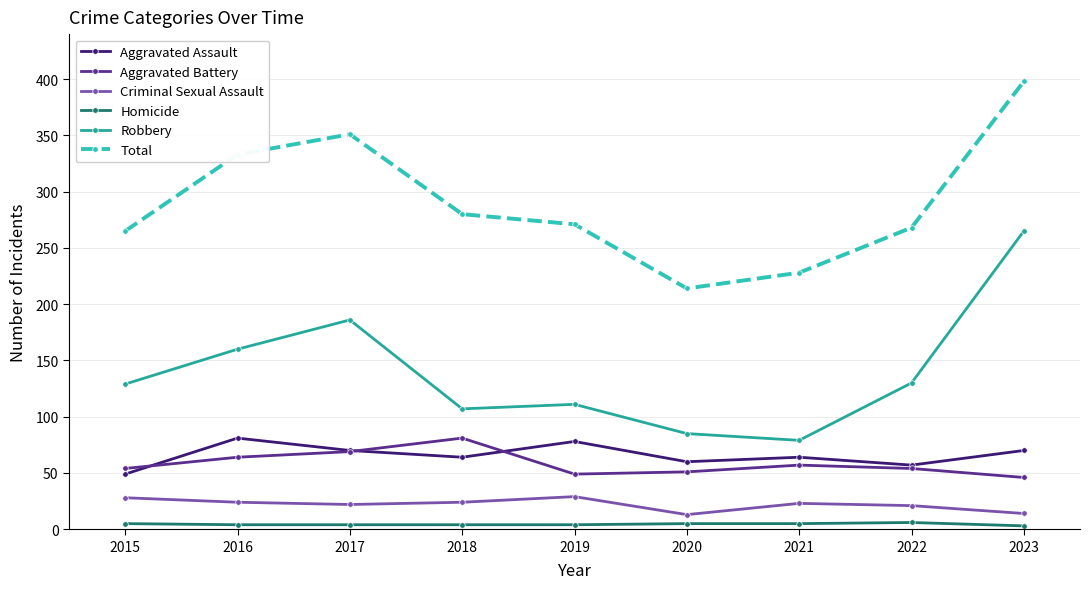

What is the average value of the Criminal Sexual Assault series?

22